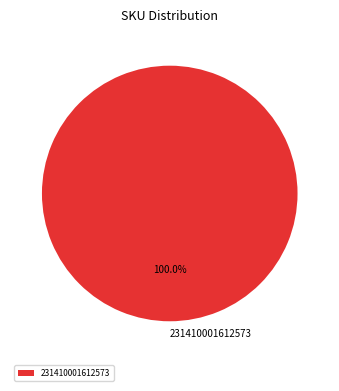

Rank the categories by value from highest to lowest.

231410001612573